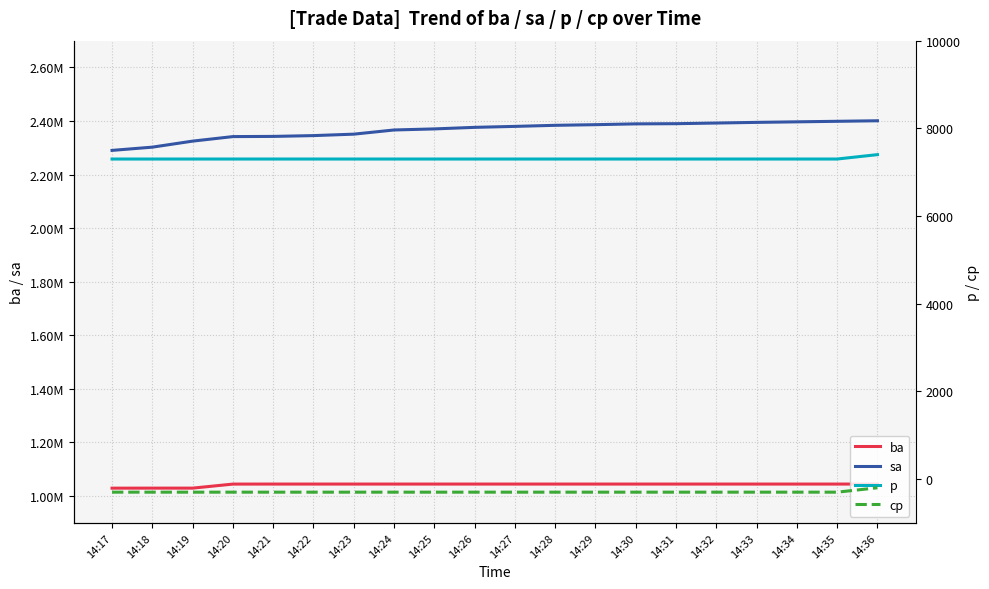

What is the minimum value shown in the chart?

-300